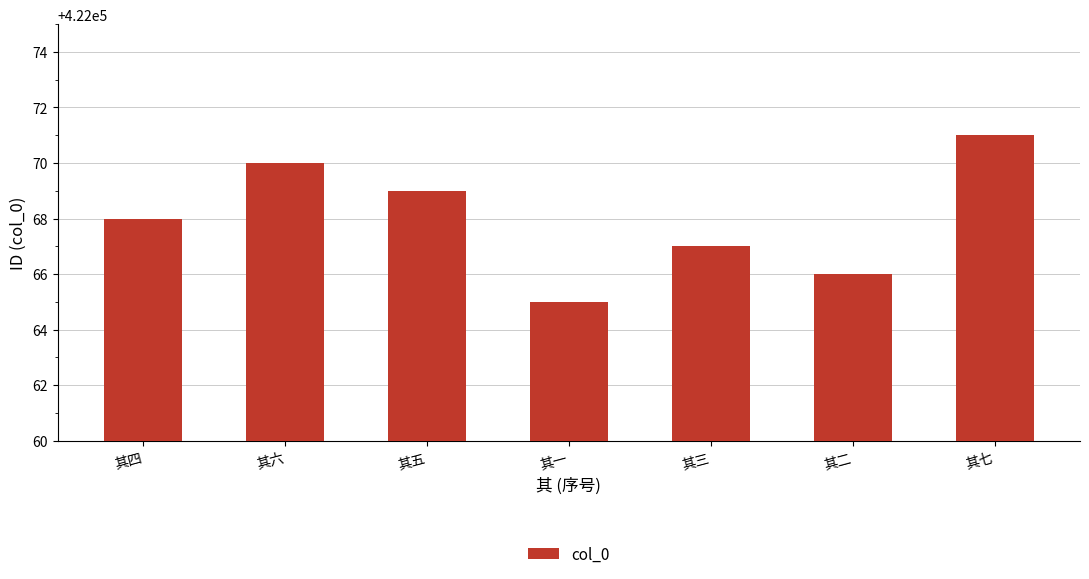

The chart shows a value of 636095 at 其四. True or false?

False